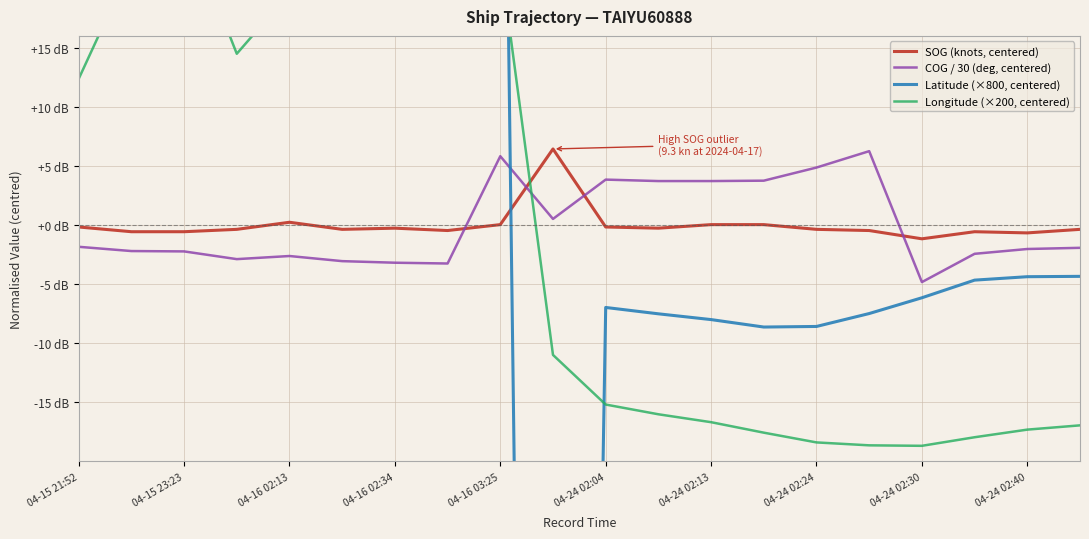

At how many categories does at least one series exceed -45?

20